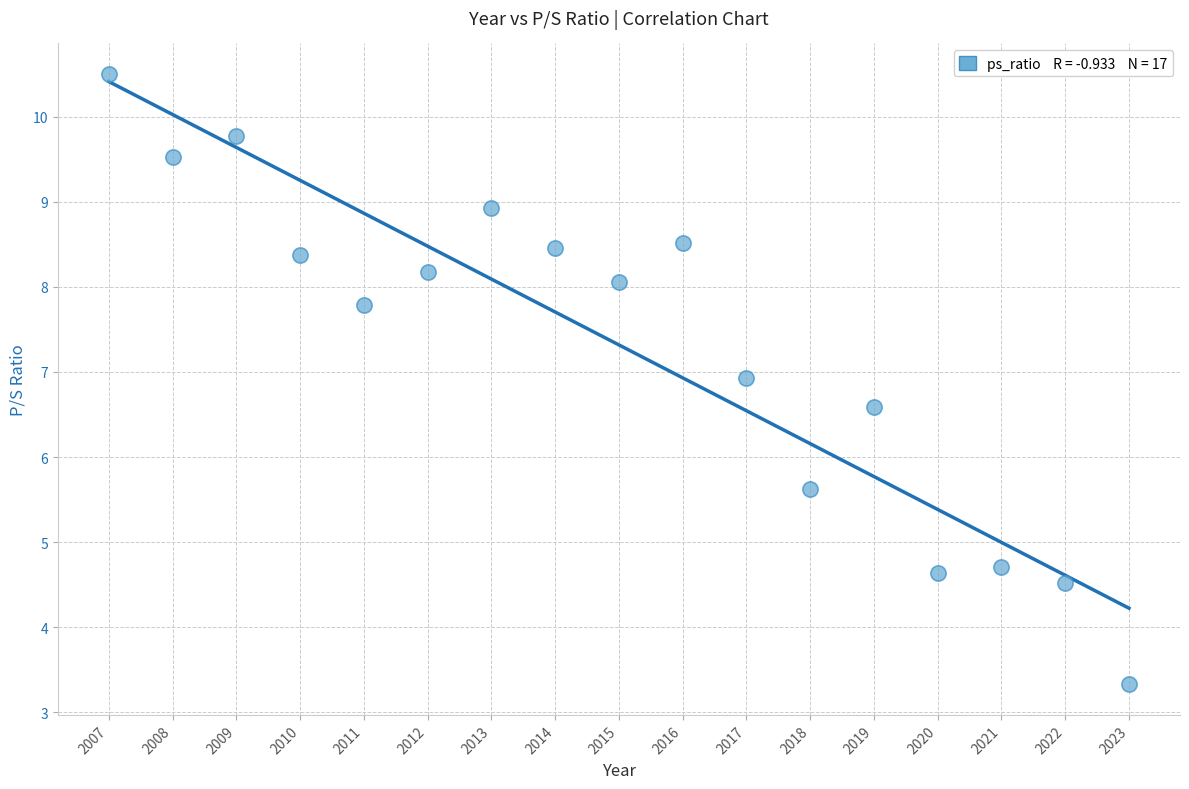

What is the range of X values (max minus min)?

16.0